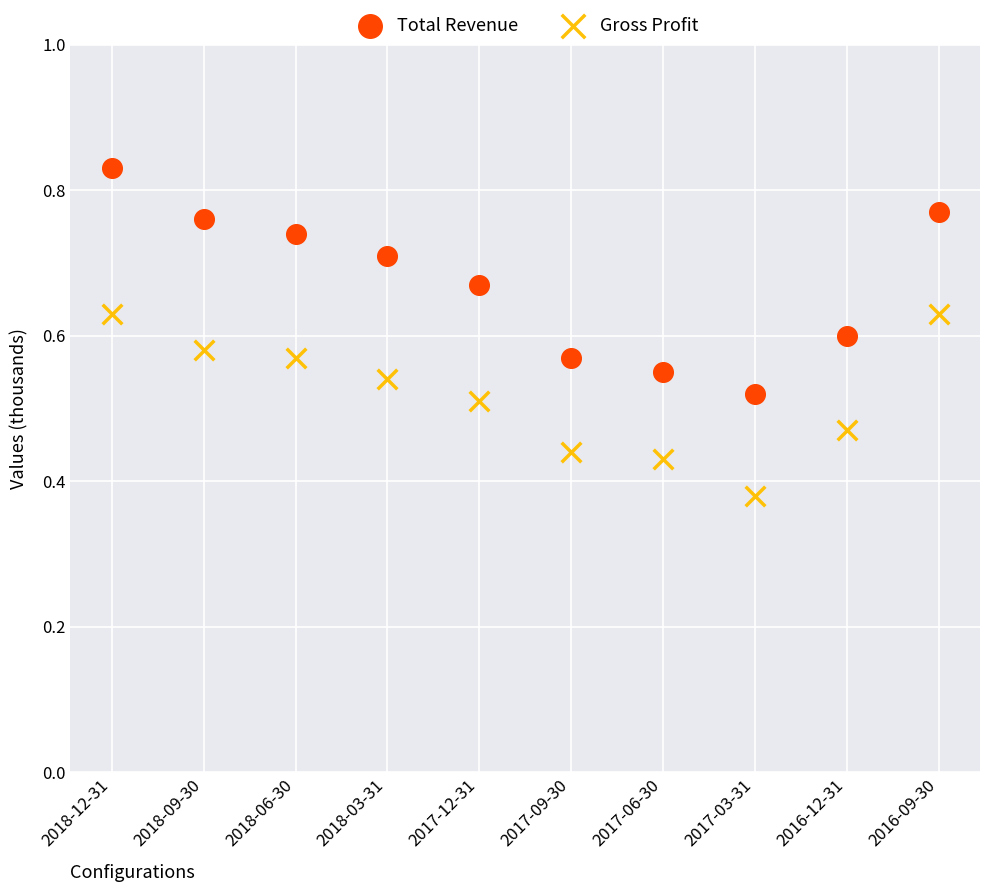

Which series reaches the maximum Y coordinate?

Total Revenue